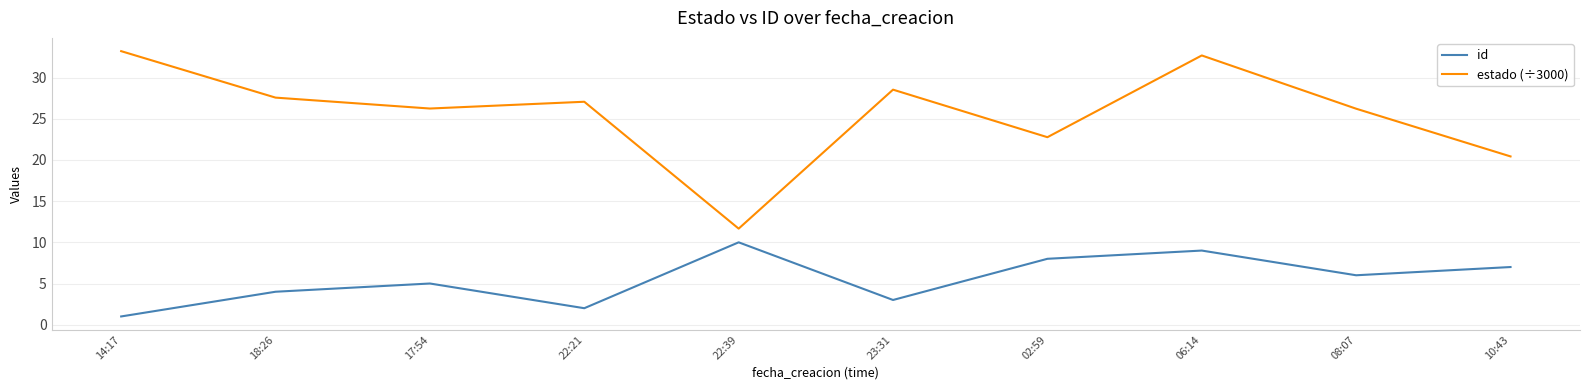

What is the total value across all series at 08:07?

32.2